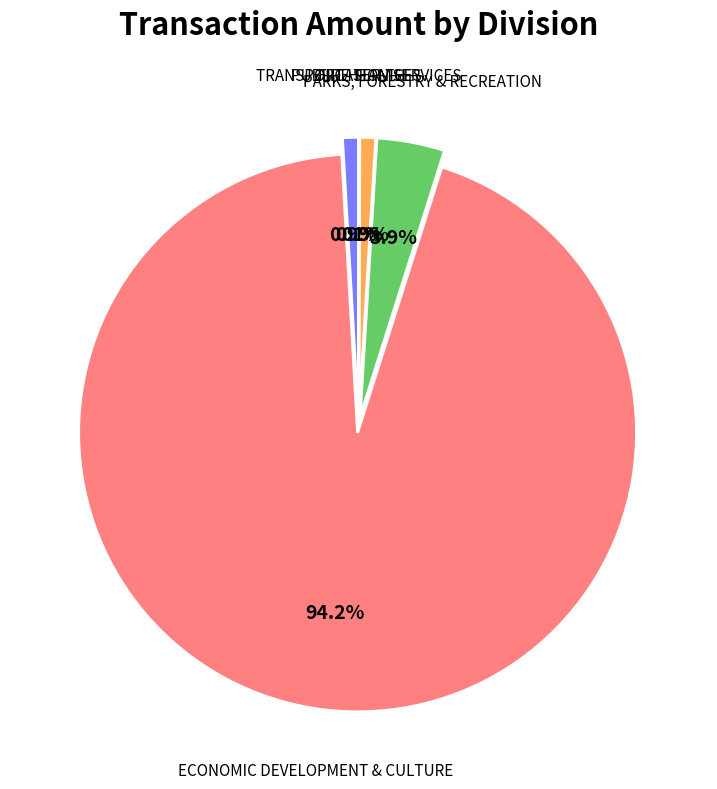

What is the total percentage of ECONOMIC DEVELOPMENT & CULTURE and PUBLIC HEALTH?

95.1%